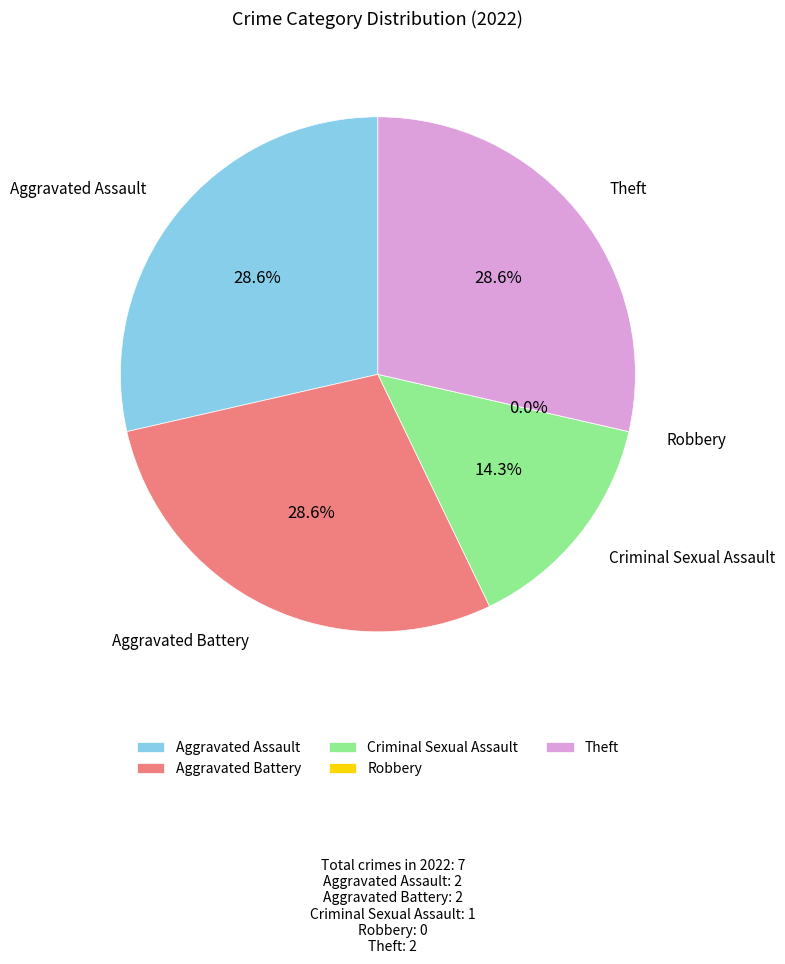

To the nearest percent, what is the combined percentage of Robbery and Theft?

29%